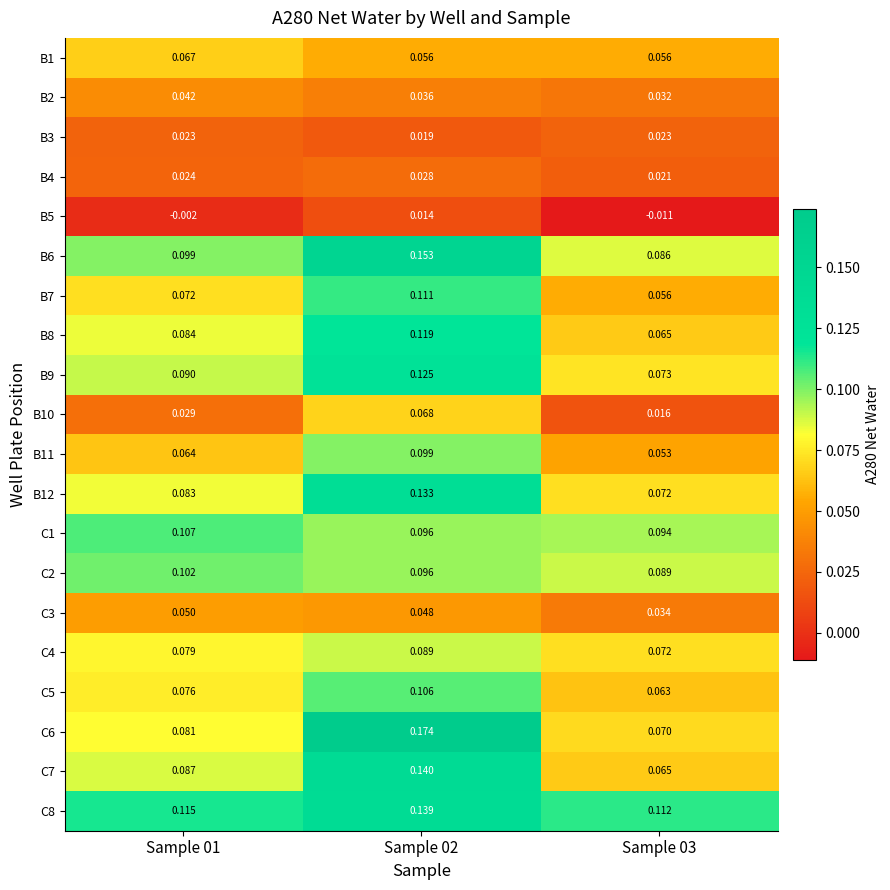

Is the value of C7 at Sample 03 greater than the value of C6 at Sample 01?

No